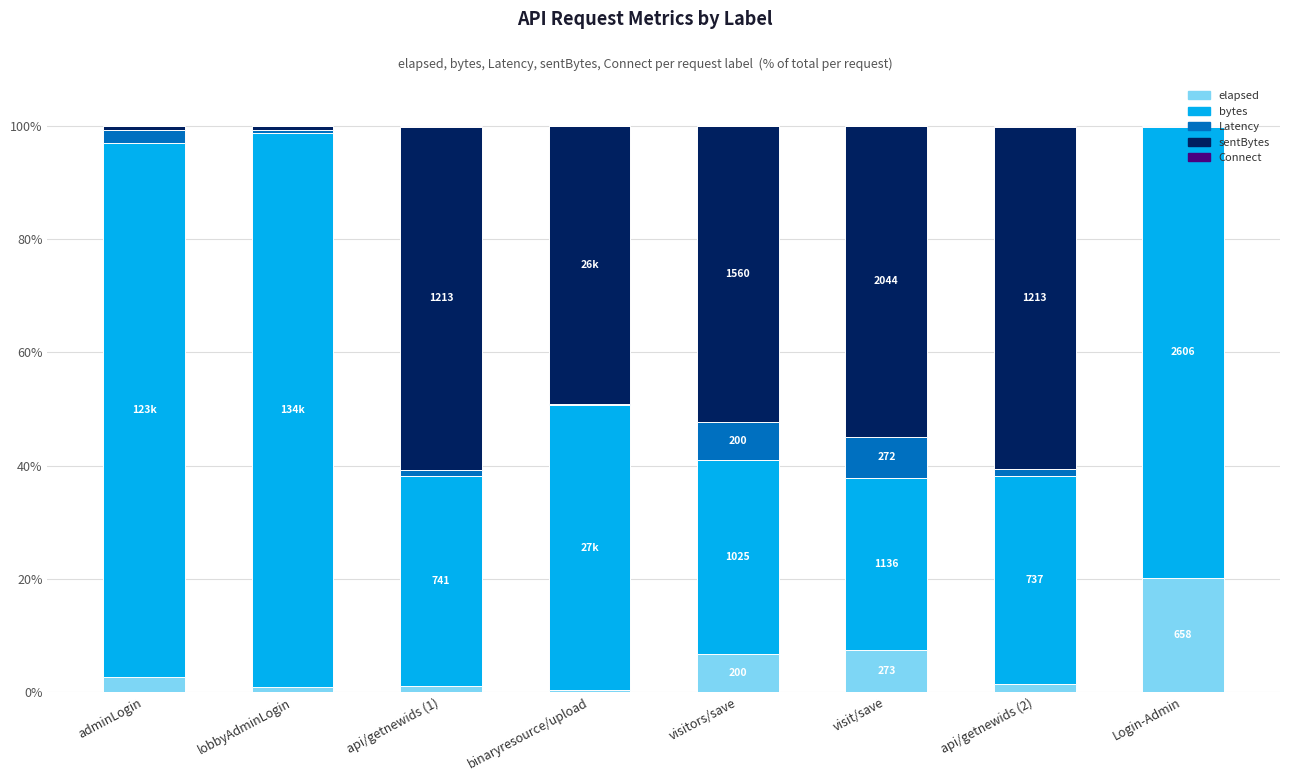

What is the total value across all series at Login-Admin?

100.0